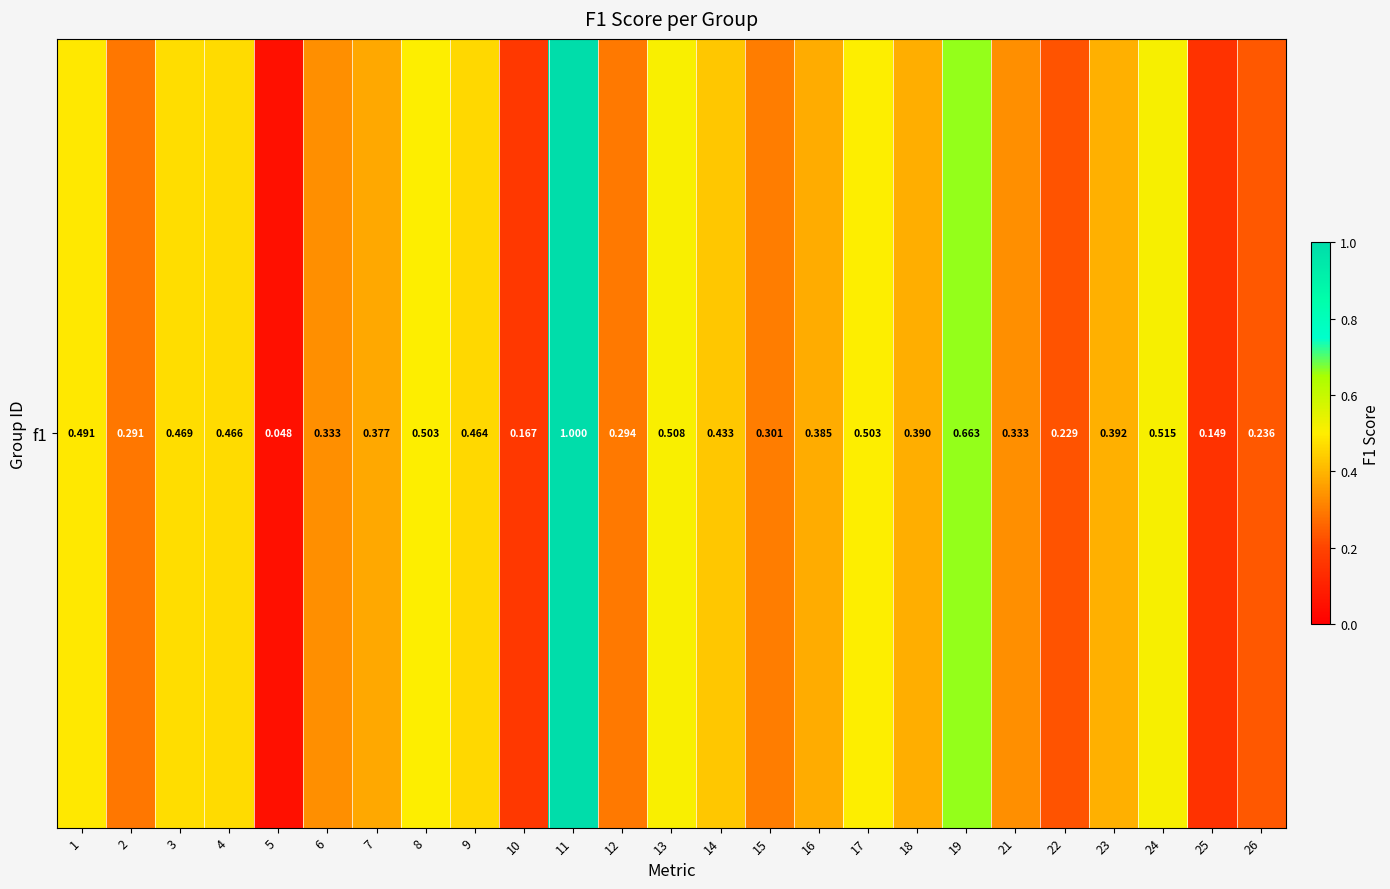

What is the greatest value displayed?

1.0